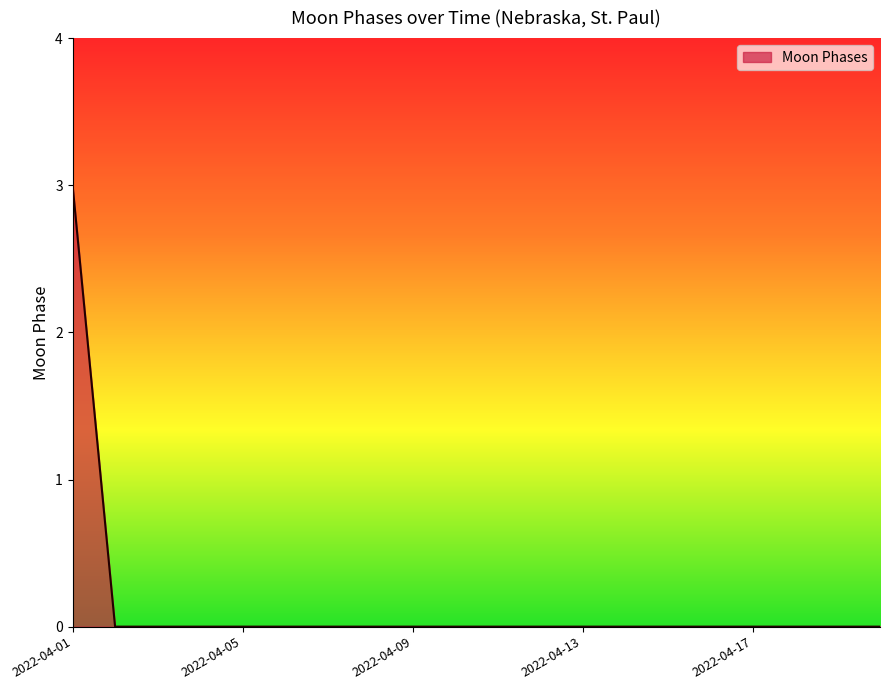

What is the maximum value shown in the chart?

3